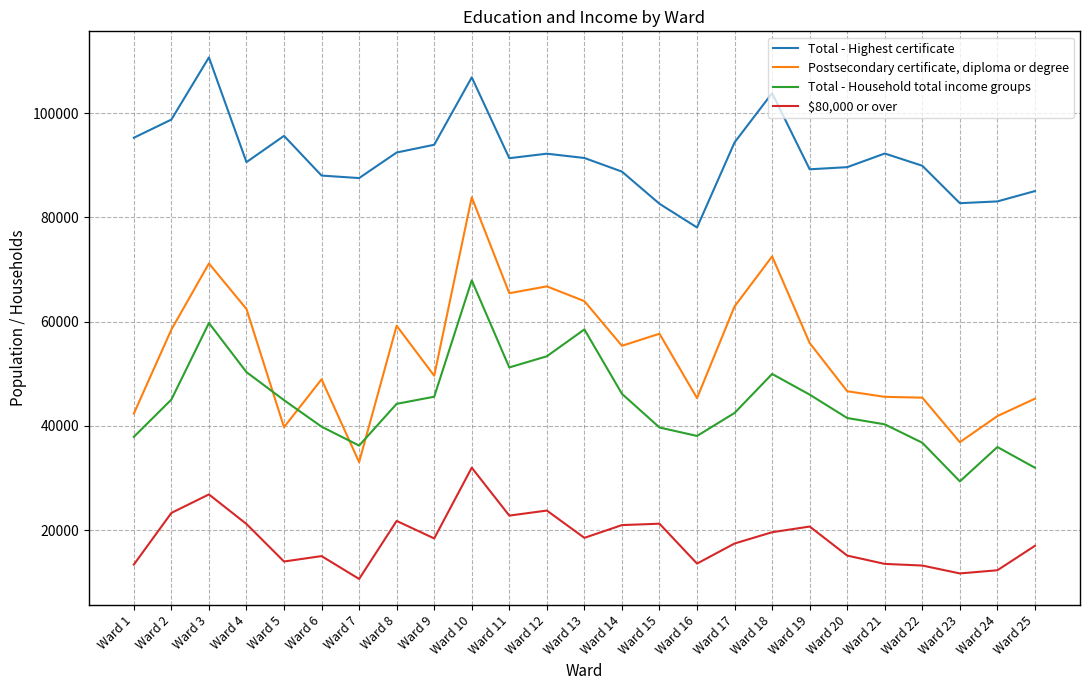

Which series has the largest total across all categories?

Total - Highest certificate